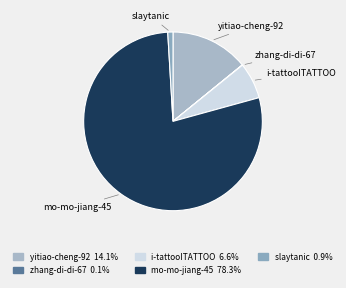

Is there a majority slice in this chart?

Yes